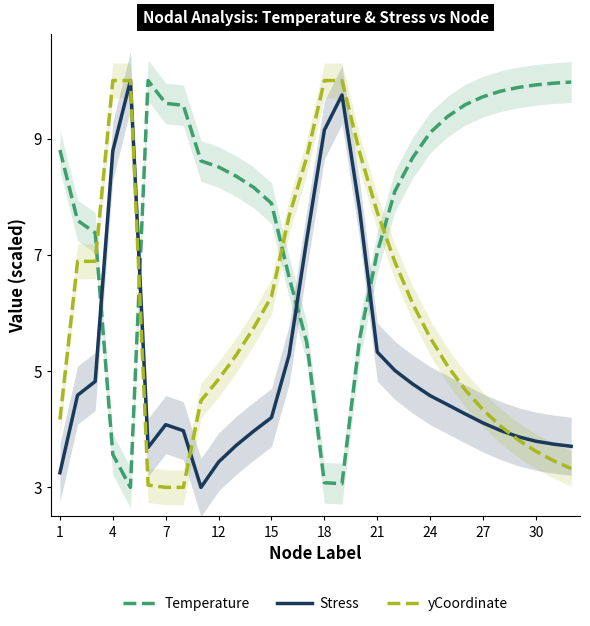

How many lines are shown in the chart?

3